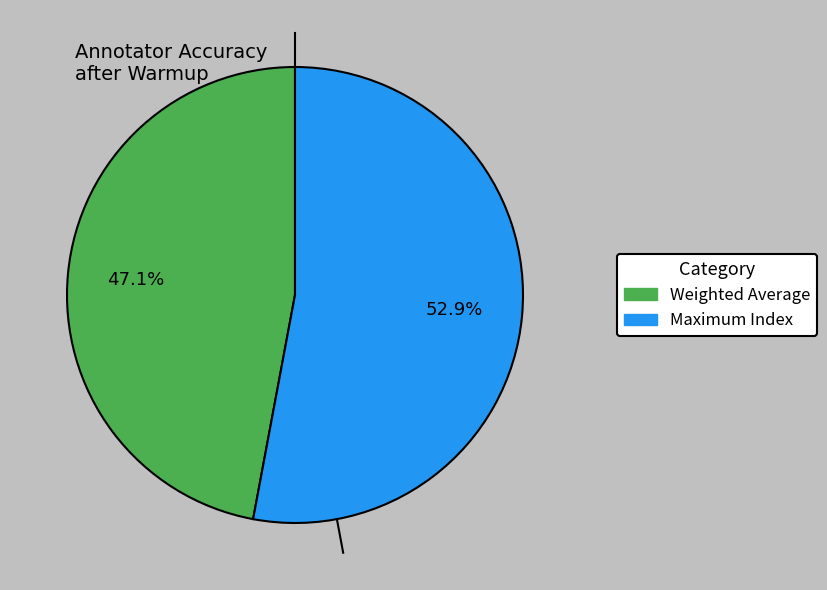

Rank the categories by value from highest to lowest.

Maximum Index, Weighted Average